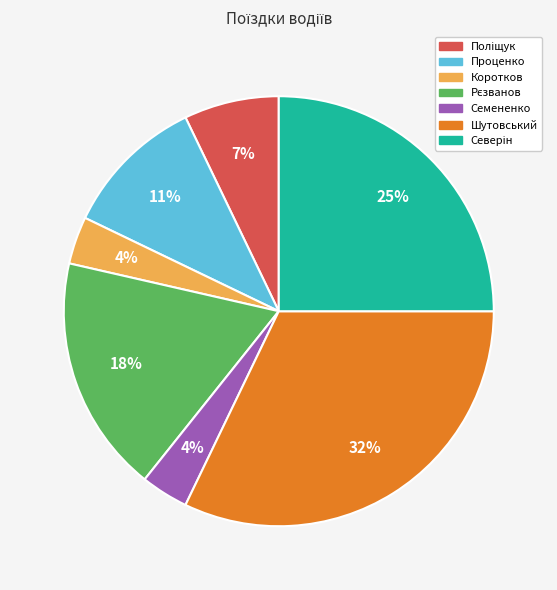

Does Шутовський represent more than half of the total?

No